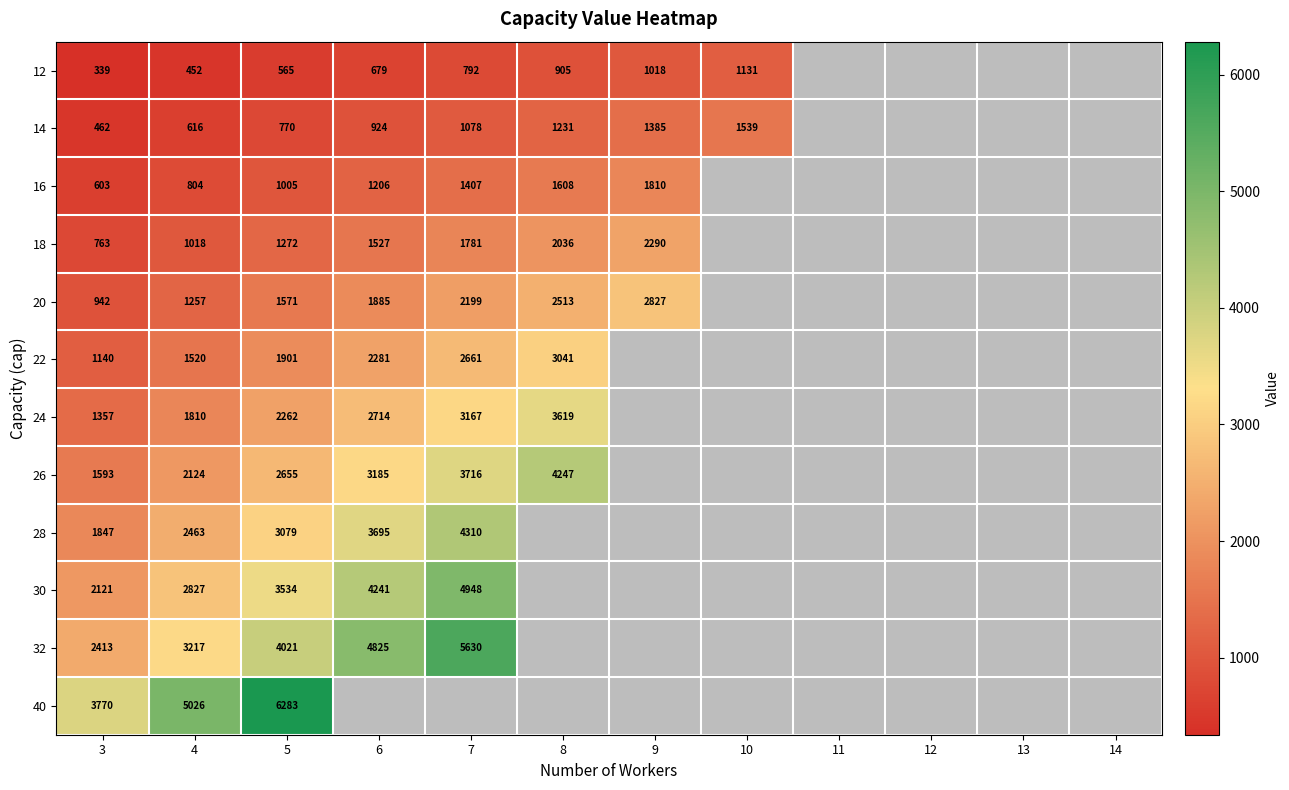

What is the sum of the 32 values at 6 and 3?

7238